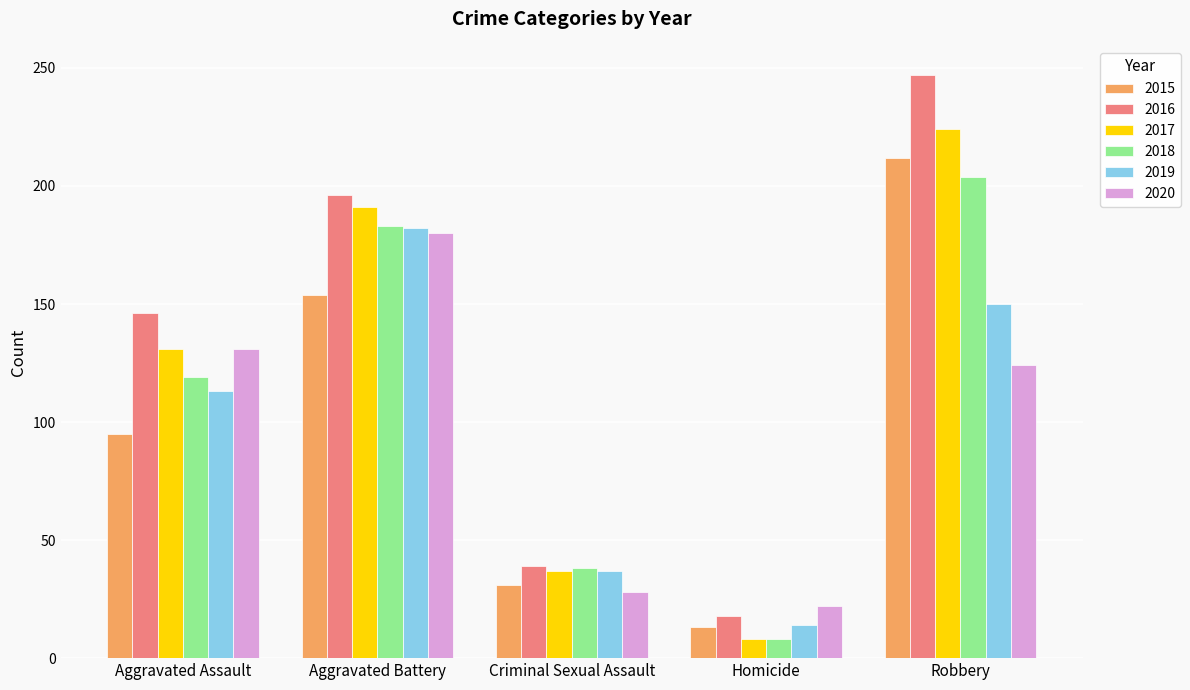

What is the value of the 2019 bar at the 4th from the left?

14